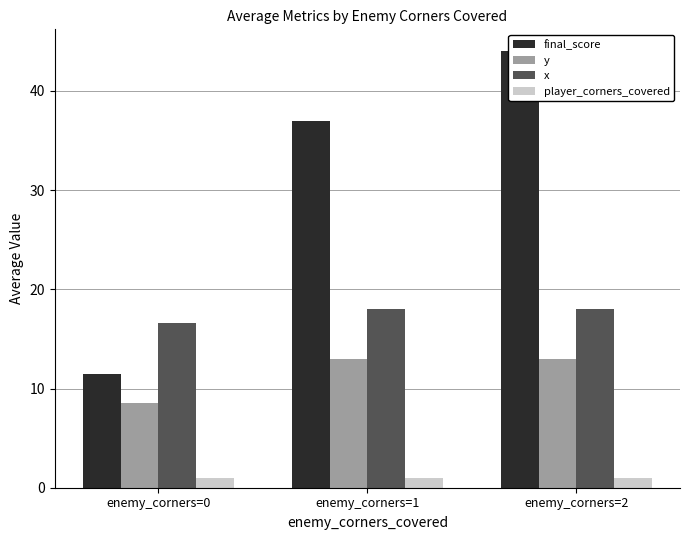

What is the sum of all player_corners_covered values?

3.0